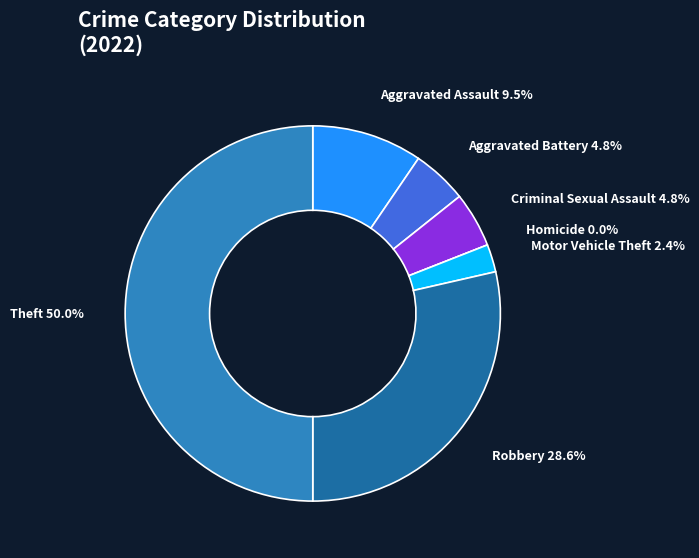

Combined, do Robbery and Motor Vehicle Theft account for over 50%?

No